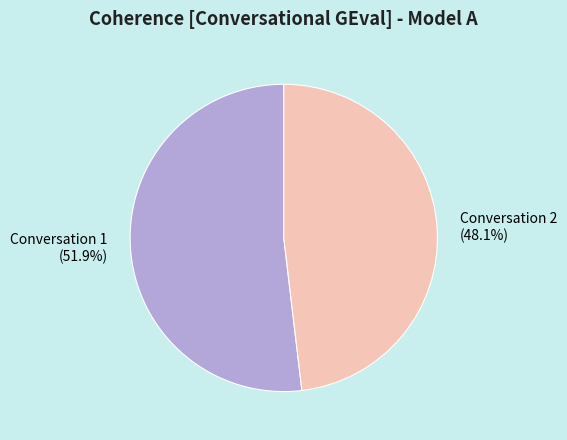

To the nearest percent, what percentage of the pie is Conversation 1?

52%